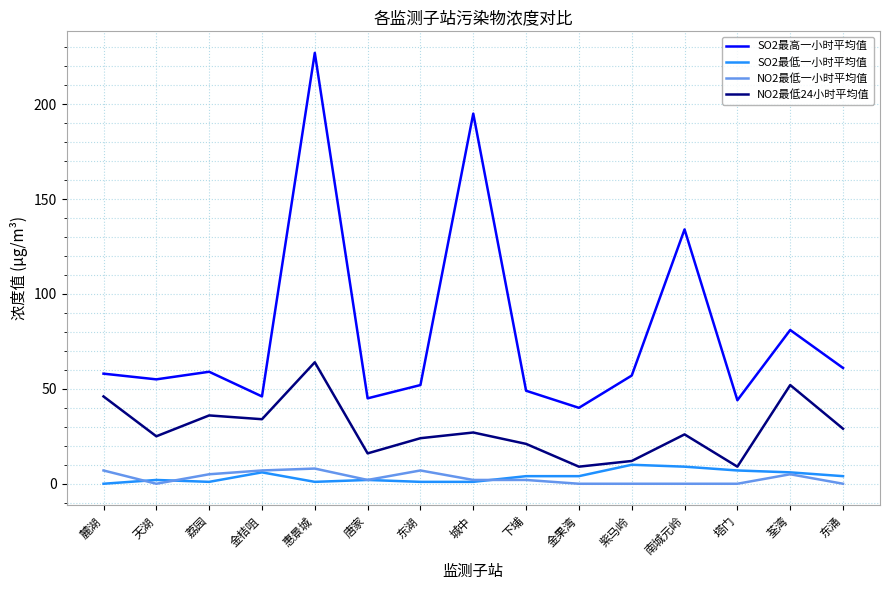

Count the number of categories in the chart.

15